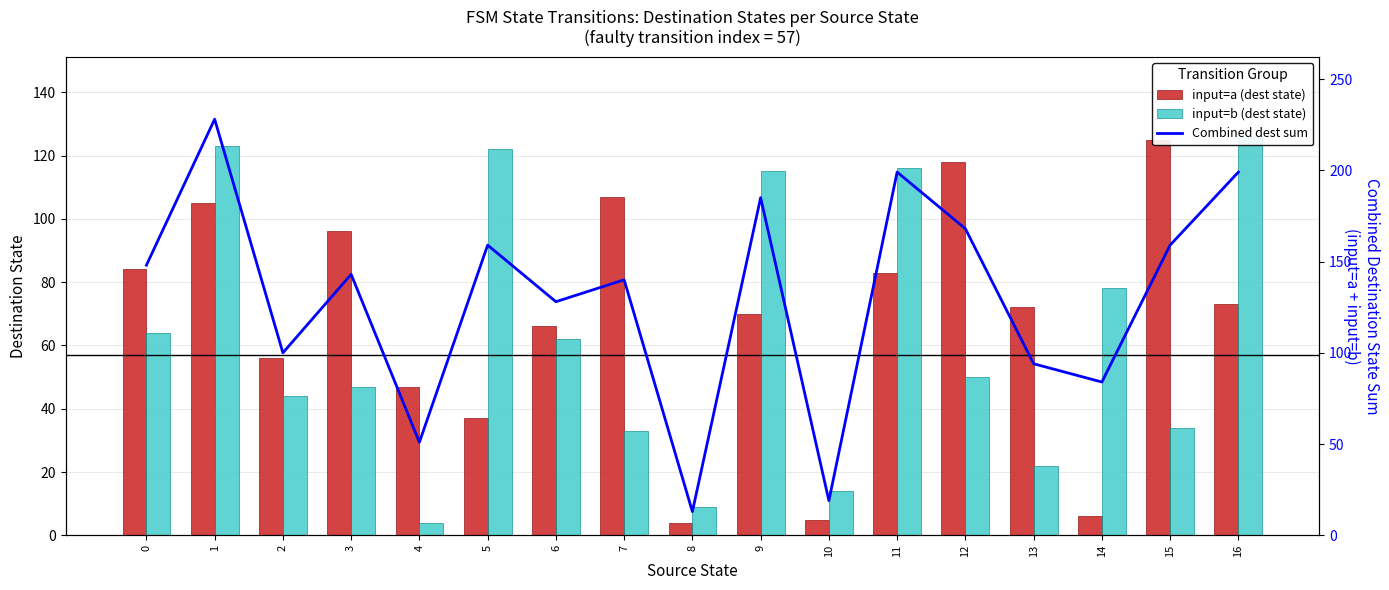

Is the value of input=b (dest state) at 7 greater than the value of input=a (dest state) at 9?

No